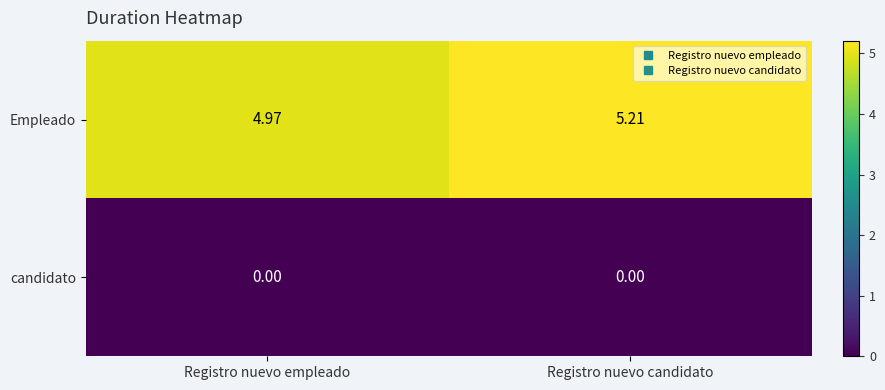

Between Registro nuevo empleado and Registro nuevo candidato, which series saw the biggest shift?

Empleado